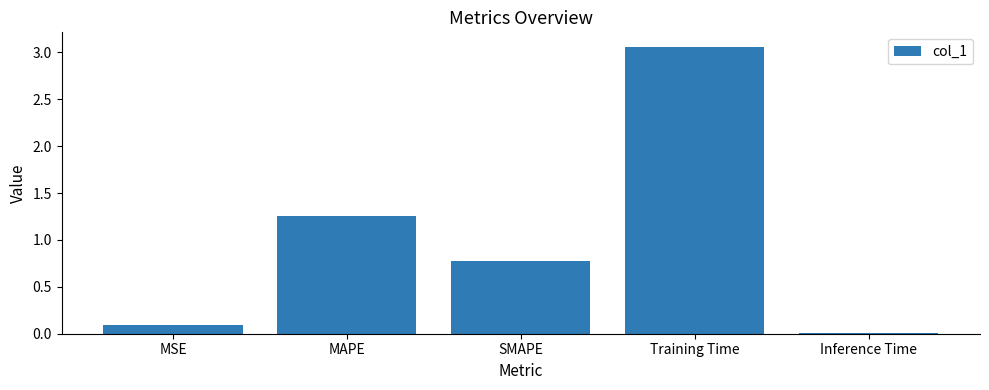

What is the value of the 3rd bar from the left?

0.8